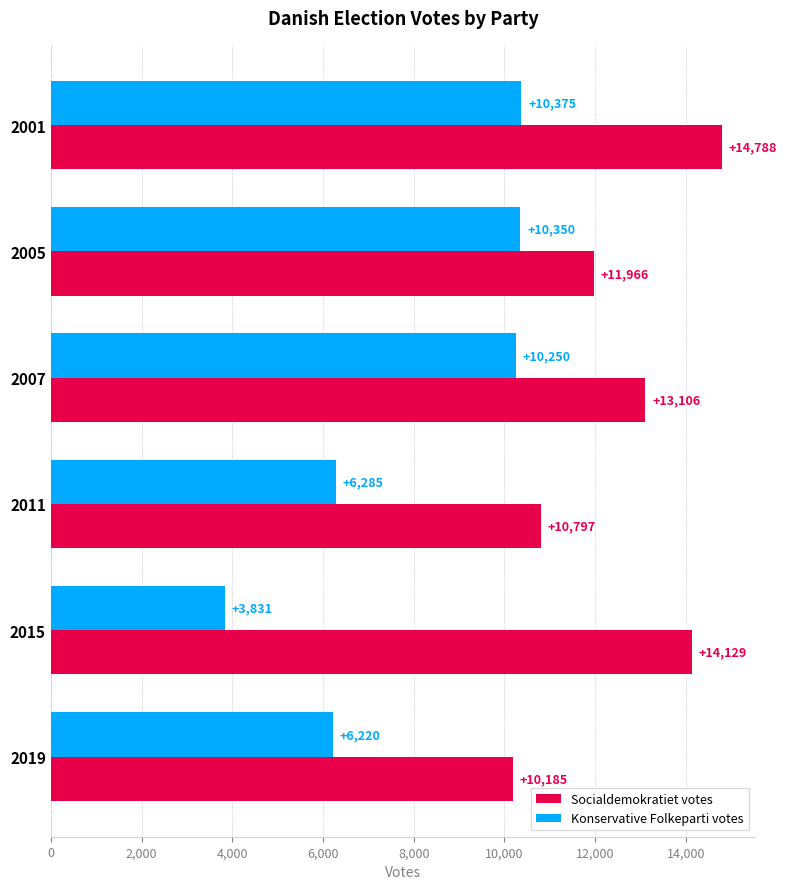

What is the difference between the maximum and minimum values in the Socialdemokratiet votes series?

4603